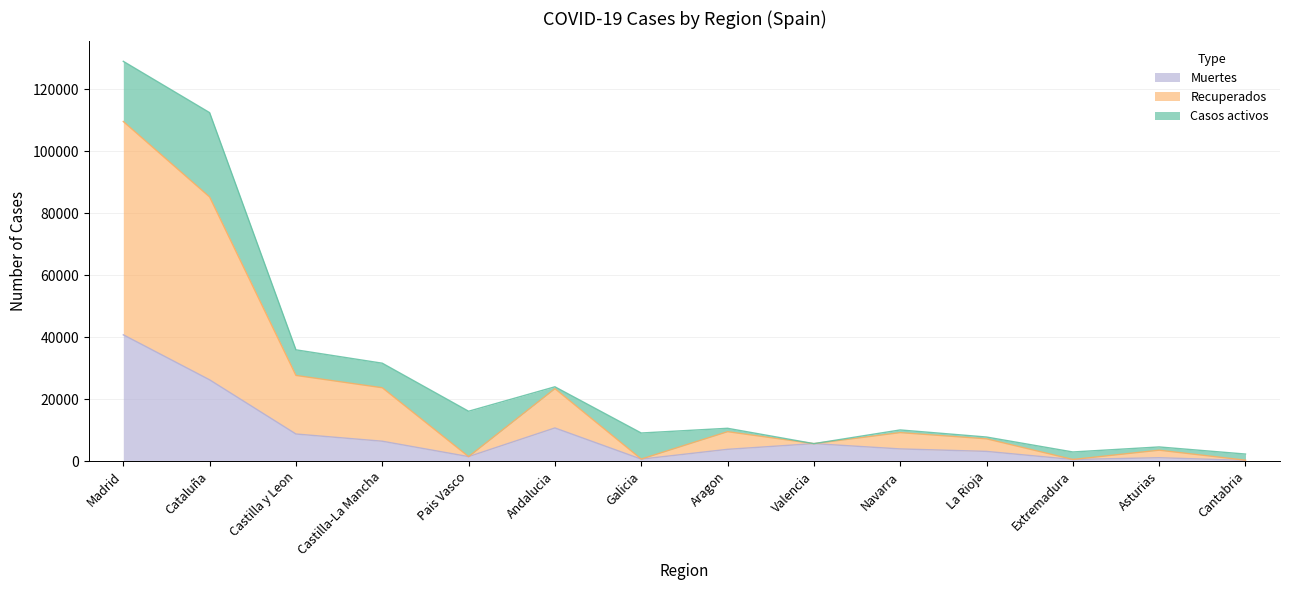

What is the total value across all series at Asturias?

4551